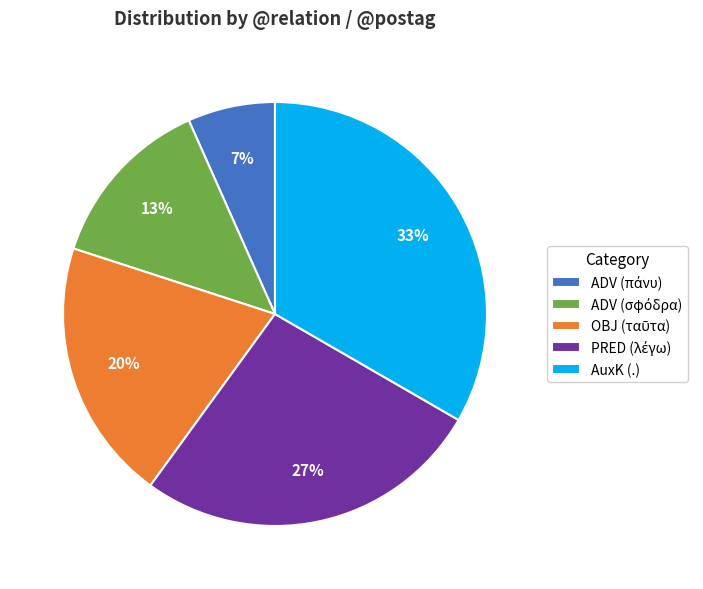

True or false: AuxK (.) accounts for 41% of the total.

False